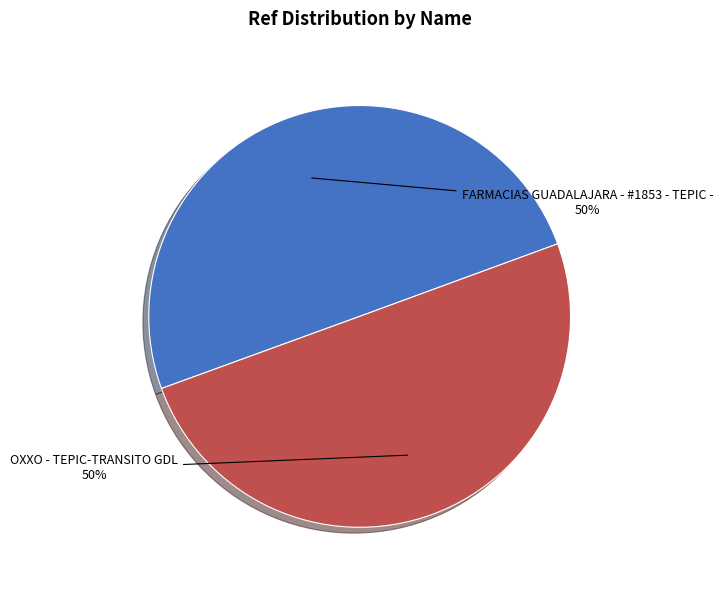

Is it true that FARMACIAS GUADALAJARA - #1853 - TEPIC - is 43% of the pie?

False